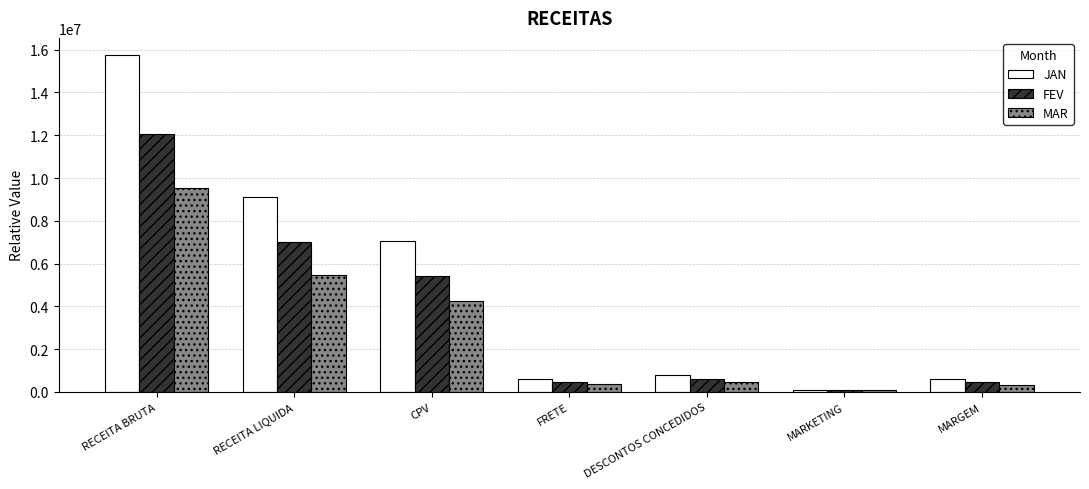

What is the label of the 5th bar from the right?

CPV